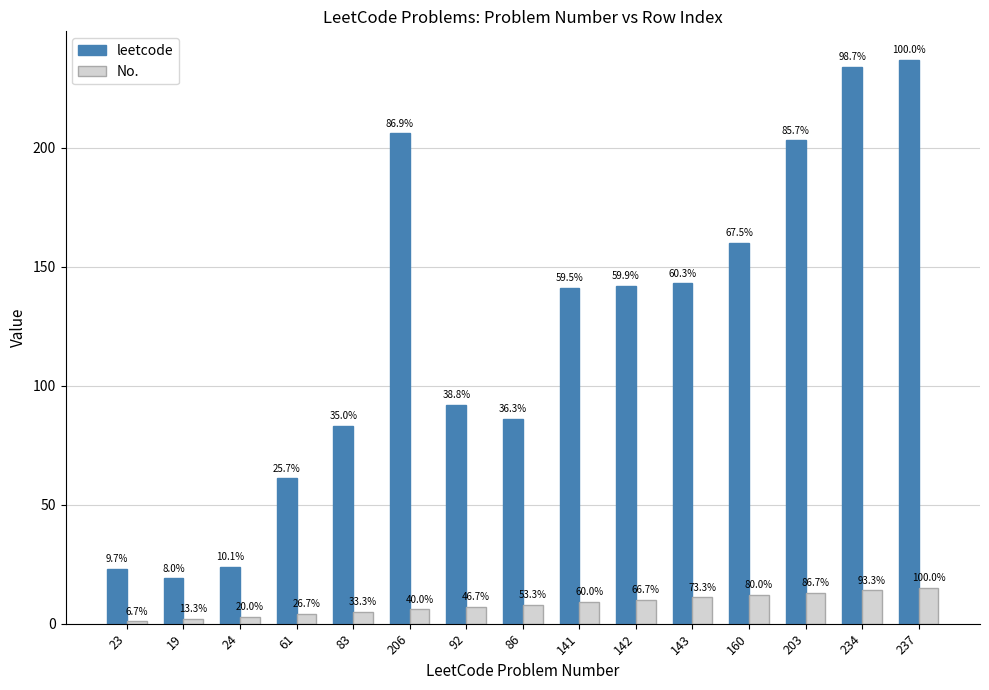

How many groups of bars are there?

15